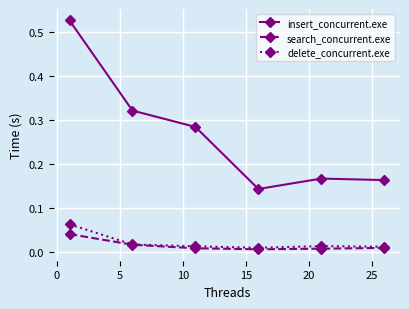

True or false: delete_concurrent.exe and insert_concurrent.exe cross at least once.

False